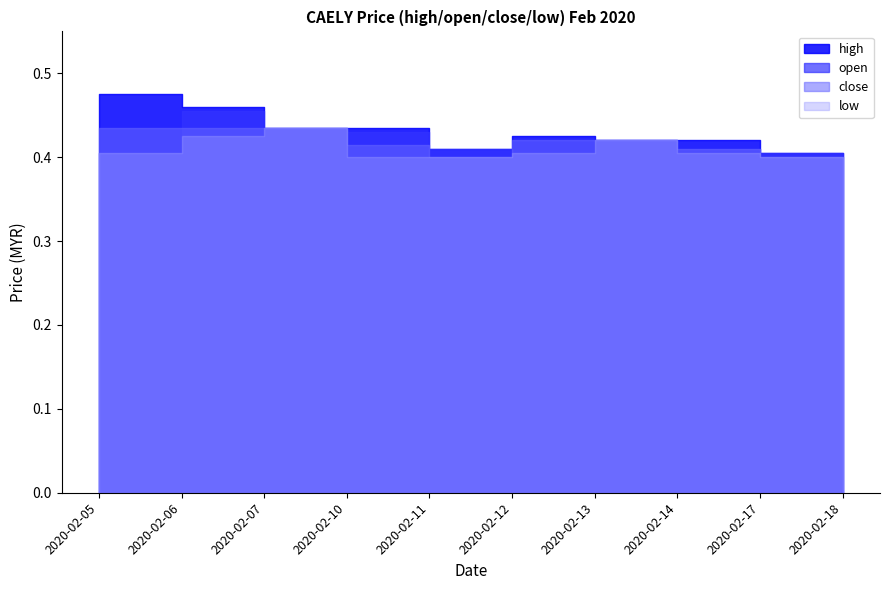

What is the value of the open point at the 10th from the left?

0.4